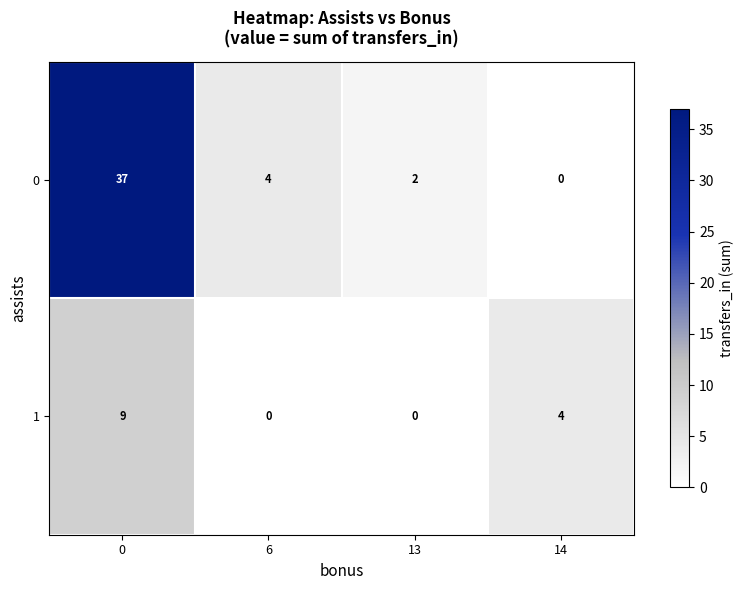

Which series has the largest total across all categories?

0